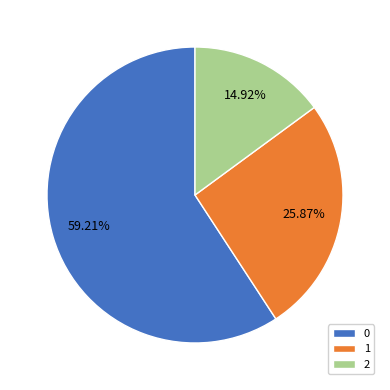

How much of the chart is everything except 2?

85.1%